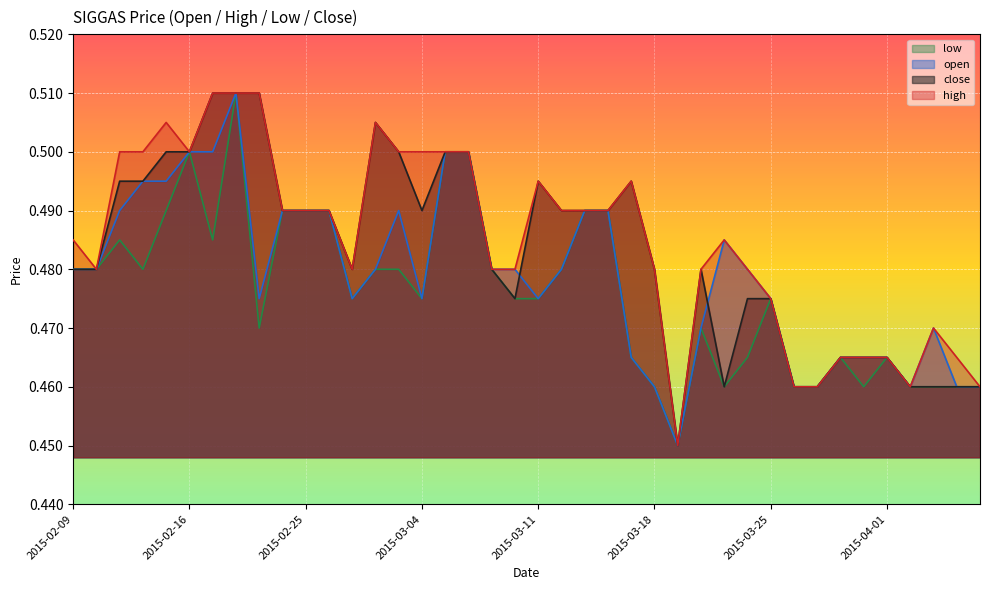

At which label does high reach its minimum?

2015-03-19